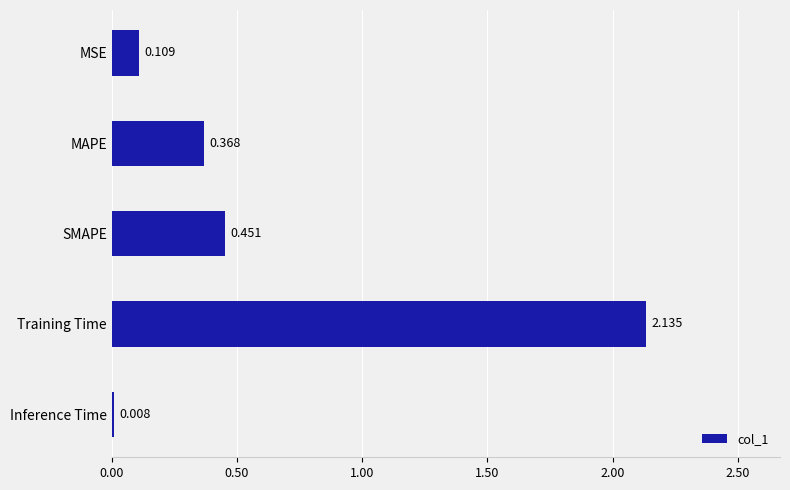

Which has a higher value, MAPE or Training Time?

Training Time